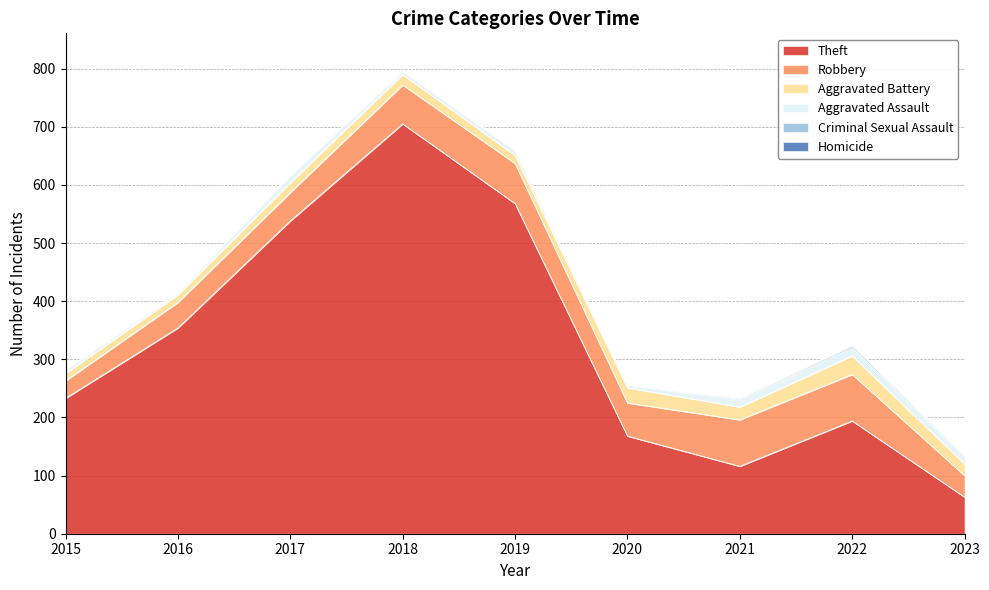

Reading left to right, list all the values displayed in this chart.

Theft: 2015=233	2016=354	2017=538	2018=705	2019=568	2020=168	2021=116	2022=194	2023=63
Robbery: 2015=30	2016=44	2017=49	2018=67	2019=69	2020=57	2021=80	2022=80	2023=37
Aggravated Battery: 2015=13	2016=13	2017=17	2018=18	2019=14	2020=26	2021=22	2022=32	2023=20
Aggravated Assault: 2015=6	2016=3	2017=12	2018=5	2019=8	2020=4	2021=13	2022=14	2023=13
Criminal Sexual Assault: 2015=0	2016=2	2017=1	2018=2	2019=1	2020=0	2021=2	2022=4	2023=2
Homicide: 2015=0	2016=0	2017=0	2018=0	2019=0	2020=1	2021=1	2022=0	2023=1